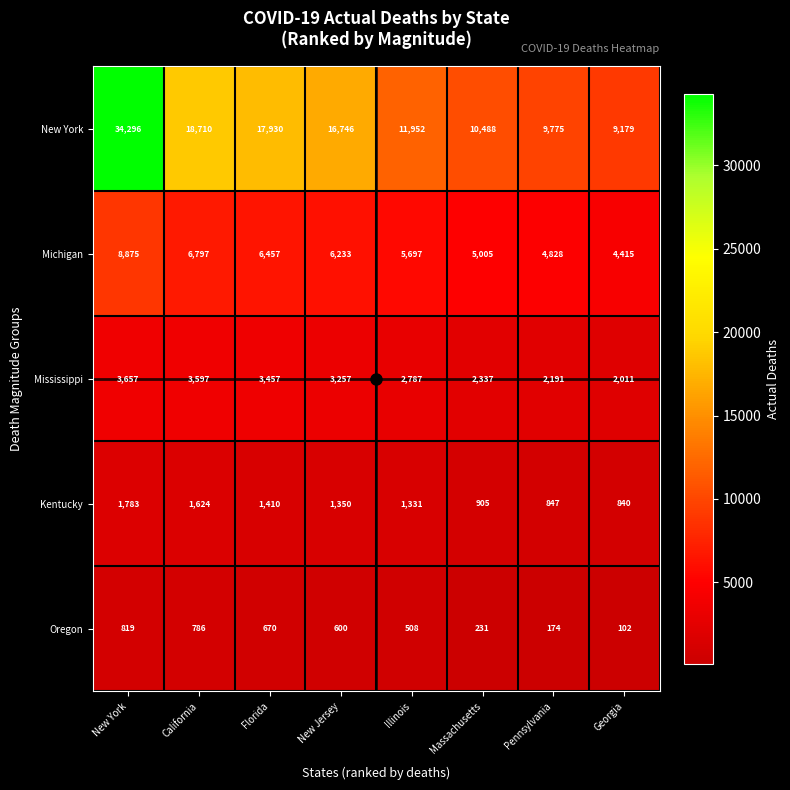

Which series has the largest range (max minus min)?

New York